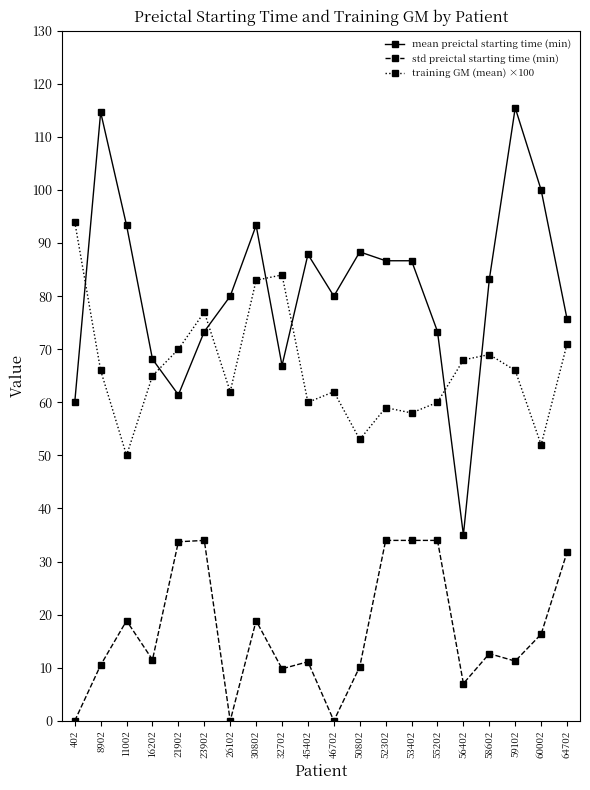

Is it true that training GM (mean) ×100 equals 114.2 at 64702?

False